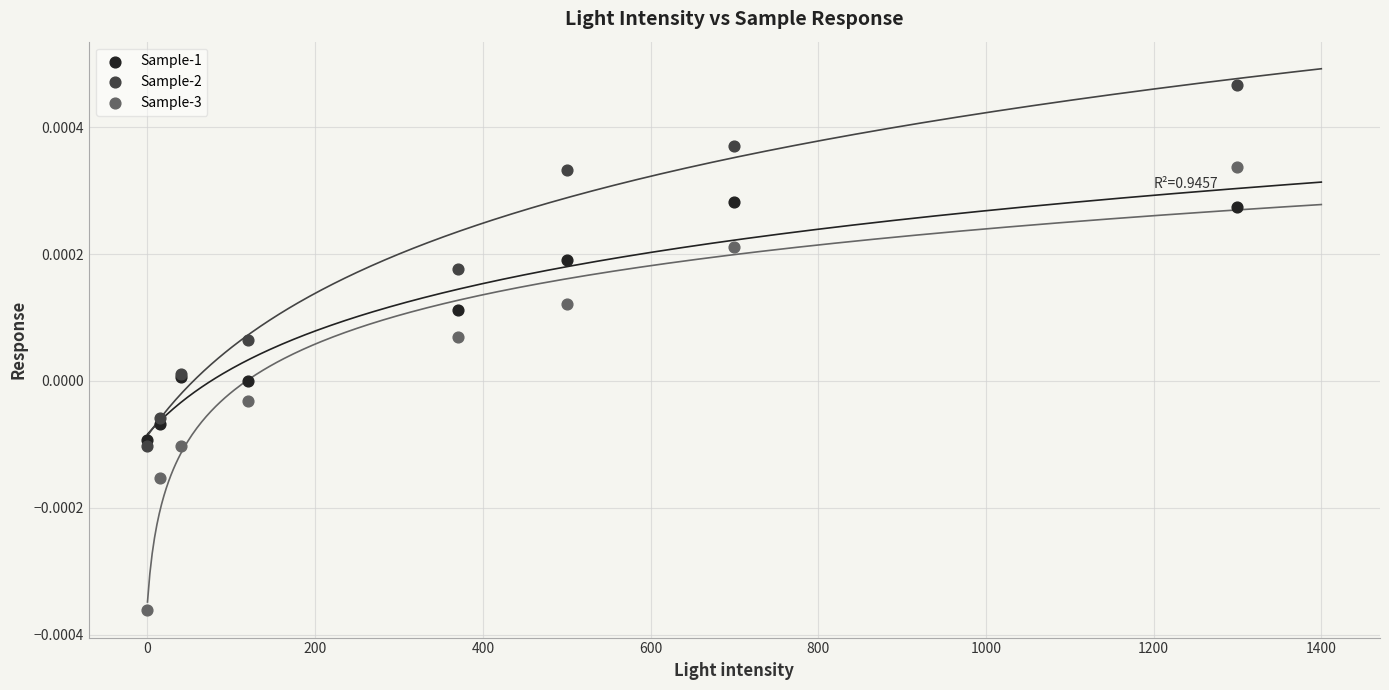

Which series has the largest Y range (max minus min)?

Sample-3